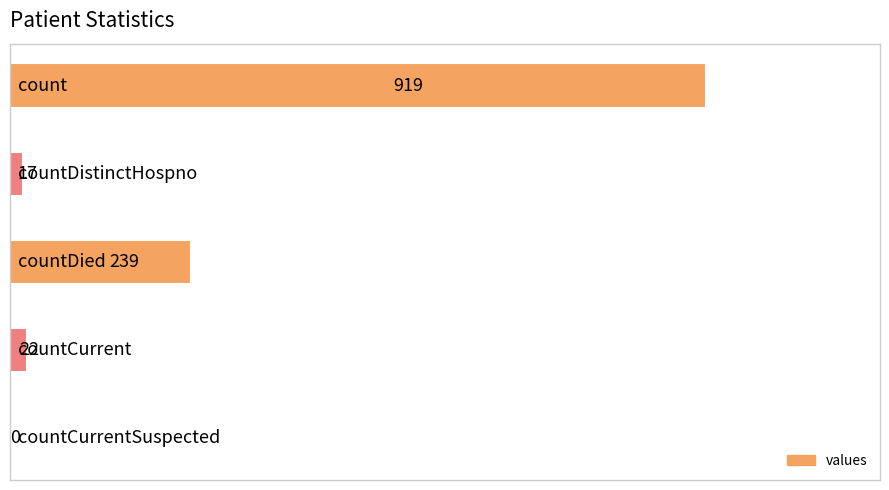

What is the greatest value displayed?

919